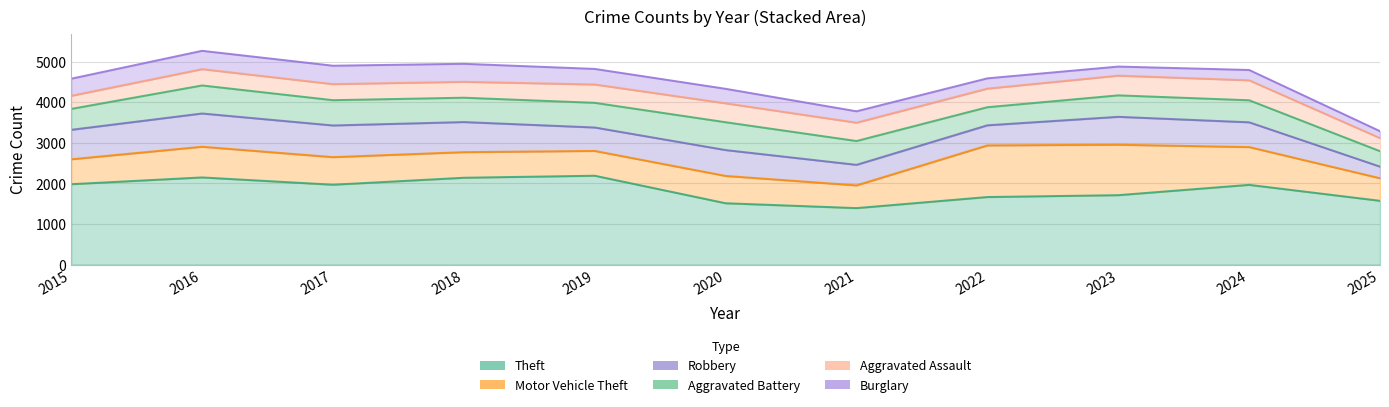

Which series has the widest spread of values?

Theft